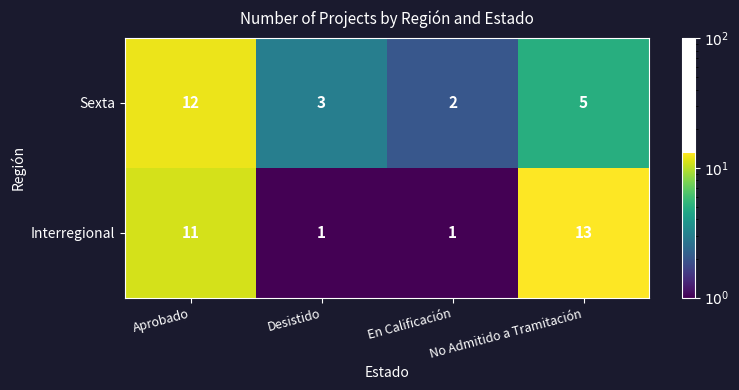

Which series has the largest total across all categories?

Interregional